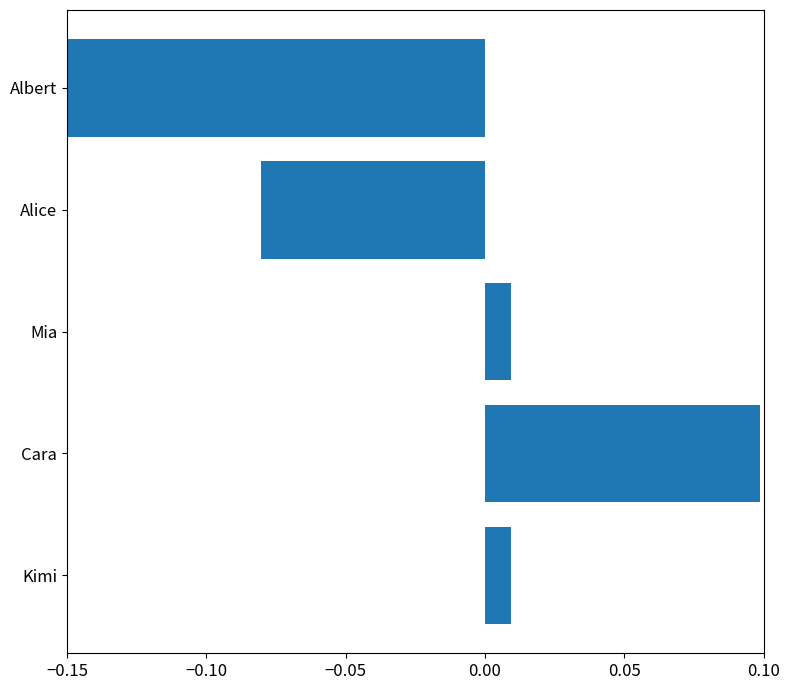

How many values are below 0?

2